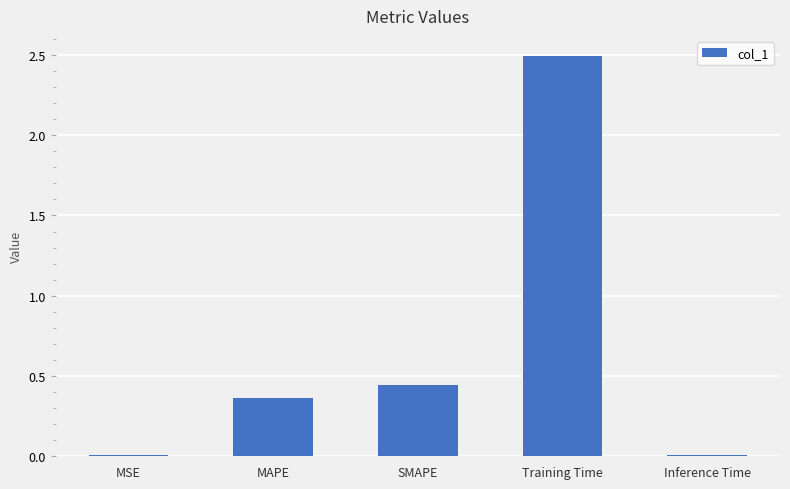

True or false: the data shows 0.0 at MSE.

True